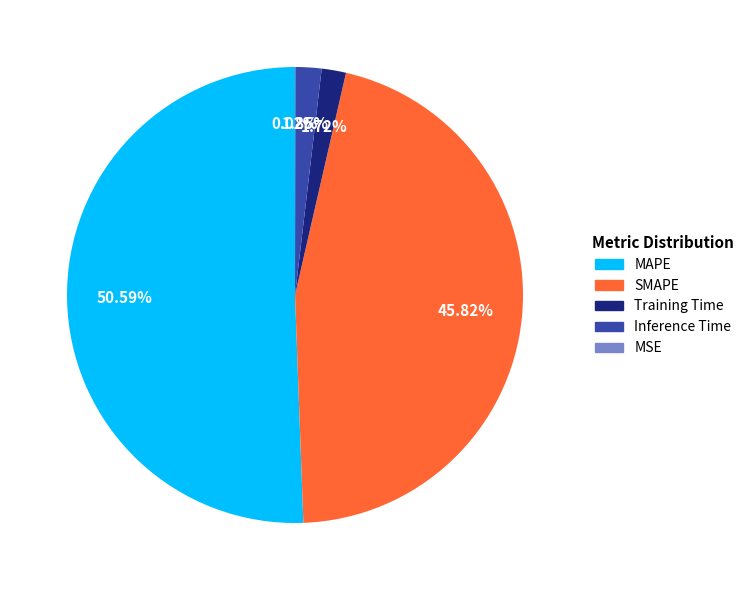

To the nearest percent, what percentage of the pie is MAPE?

51%